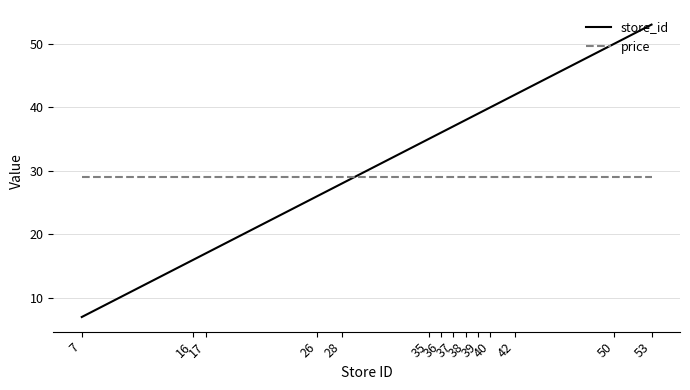

What is the sum of all store_id values?

464